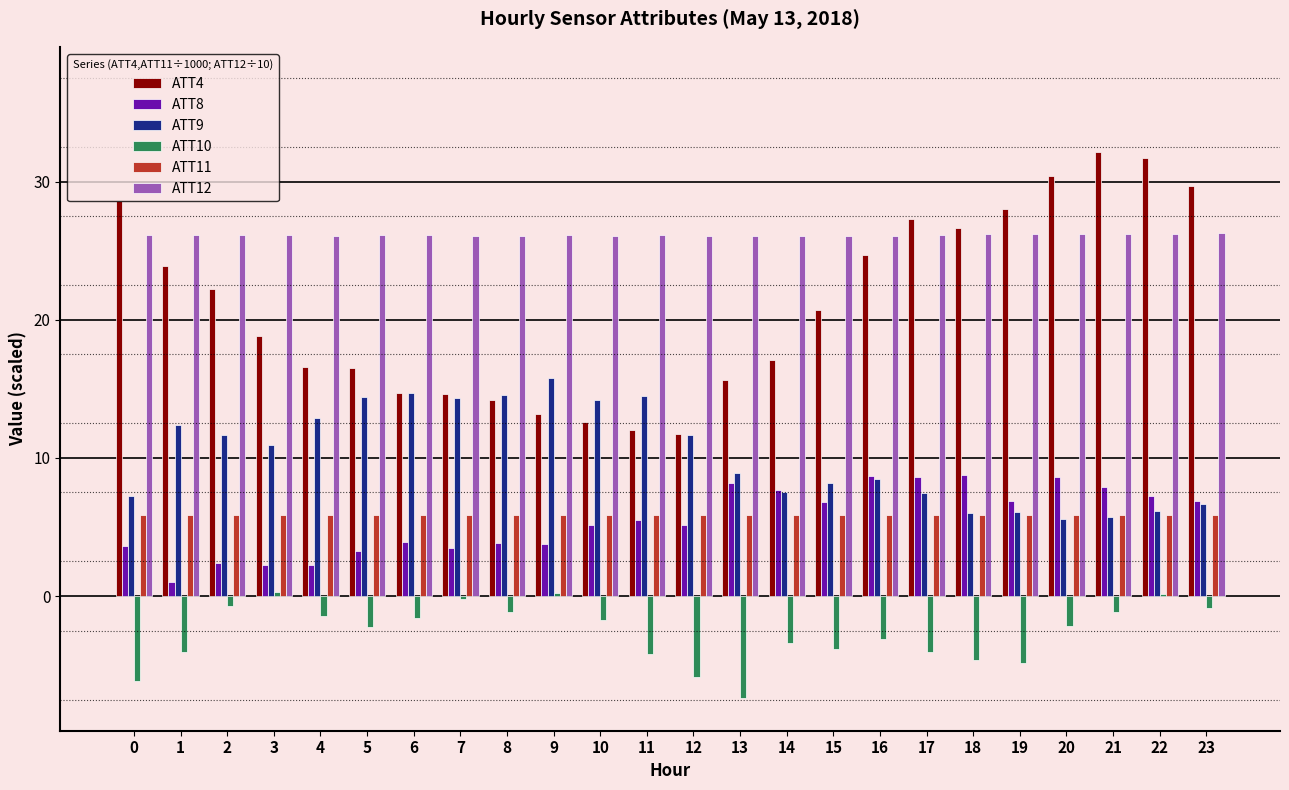

What is the sum of the ATT8 values at 7 and 0?

7.1